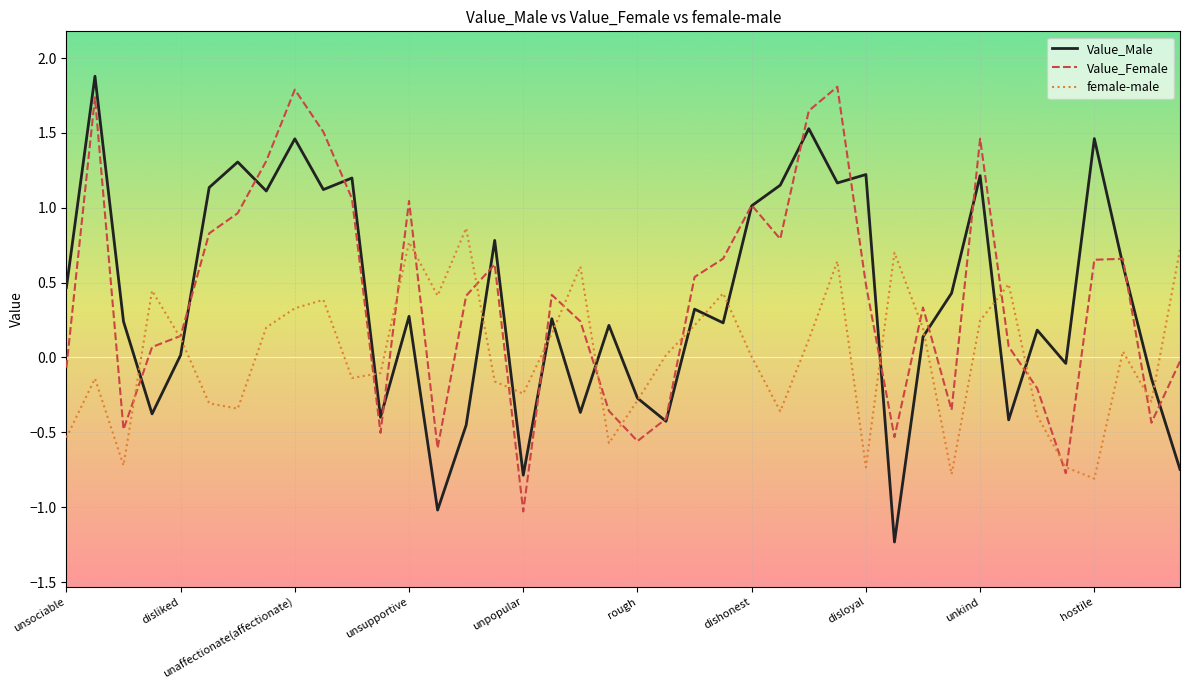

What is the smallest value displayed?

-1.2